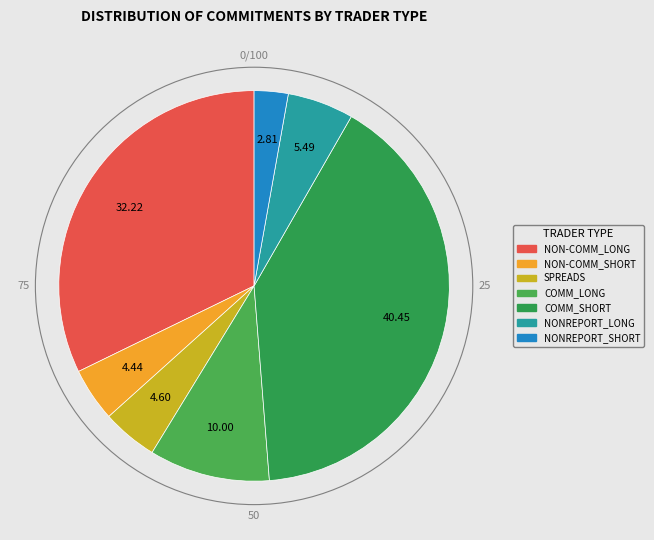

Between NONREPORT_LONG and SPREADS, which is larger?

NONREPORT_LONG